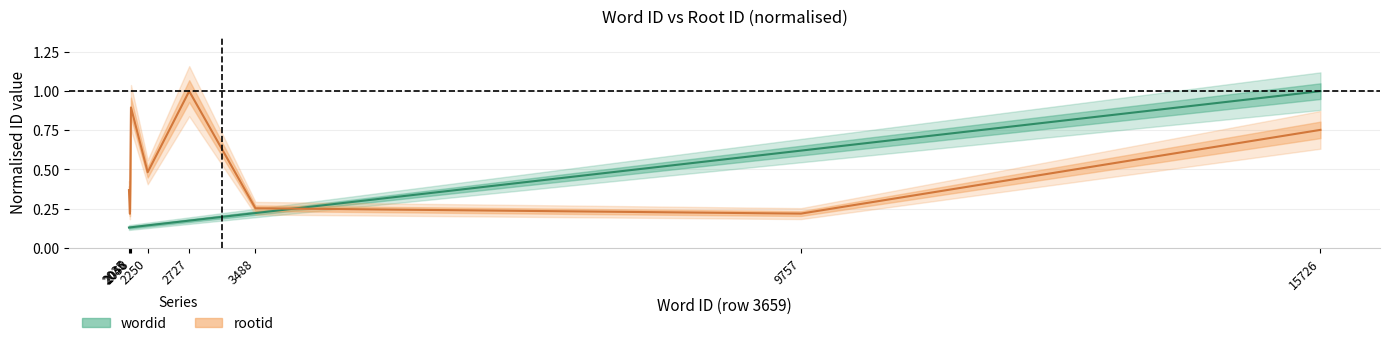

What is the total value across all series at 2250?

0.6